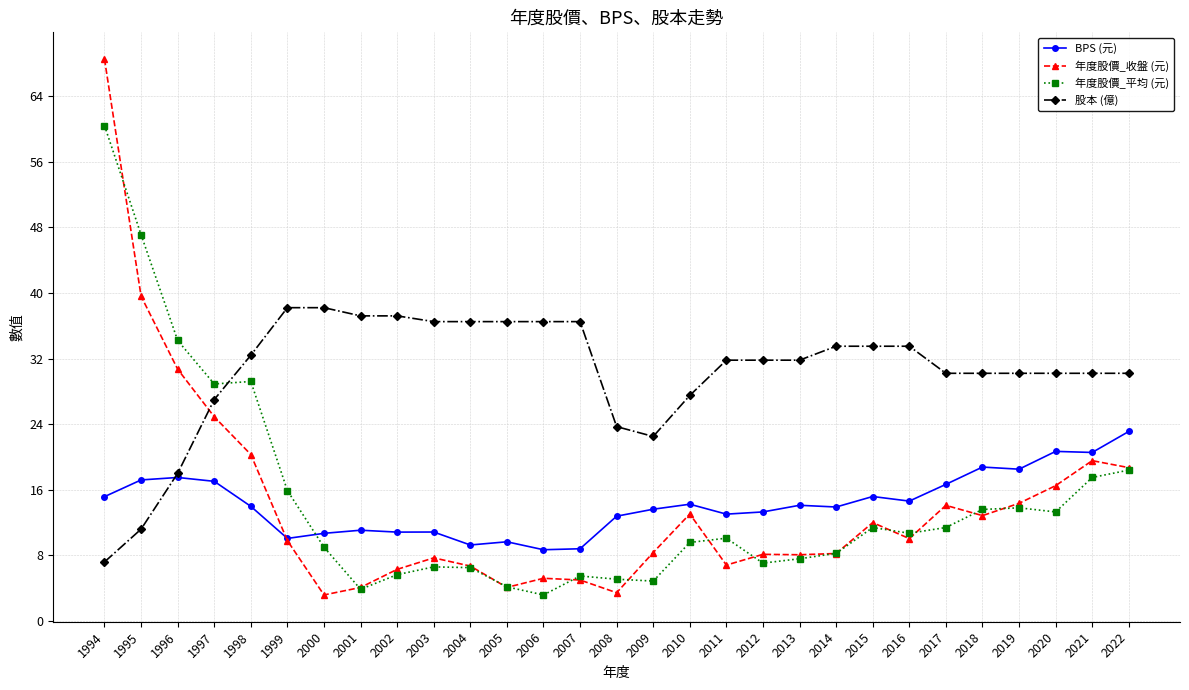

Rank the series at 2009 from lowest to highest value.

年度股價_平均 (元), 年度股價_收盤 (元), BPS (元), 股本 (億)